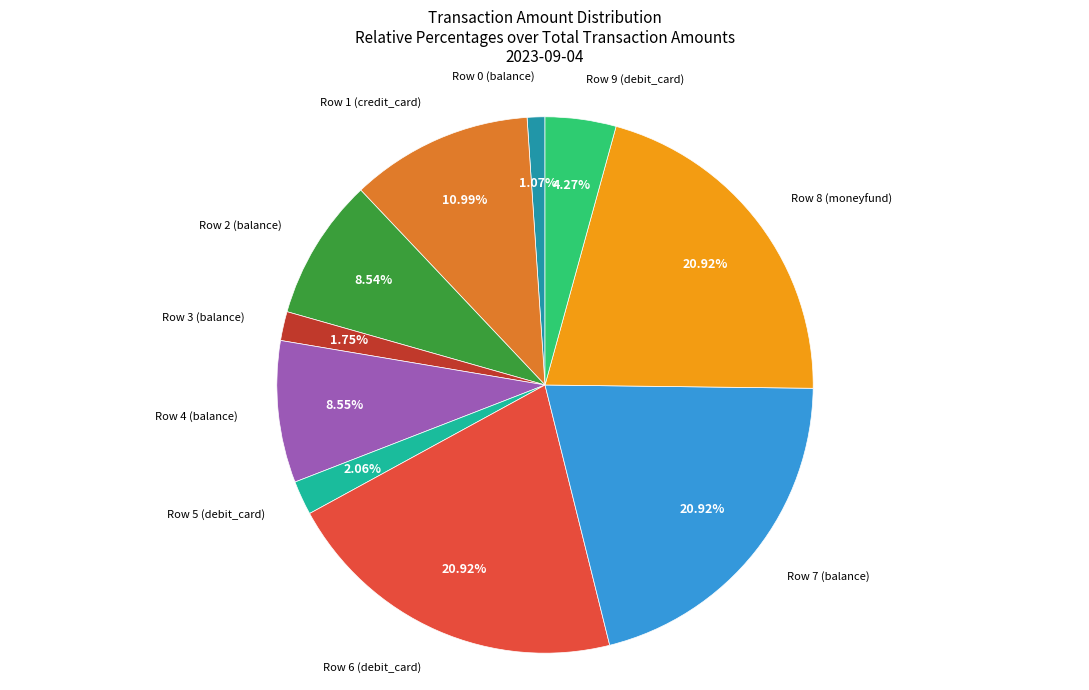

The Row 1 (credit_card) slice represents 11% of the pie. True or false?

True